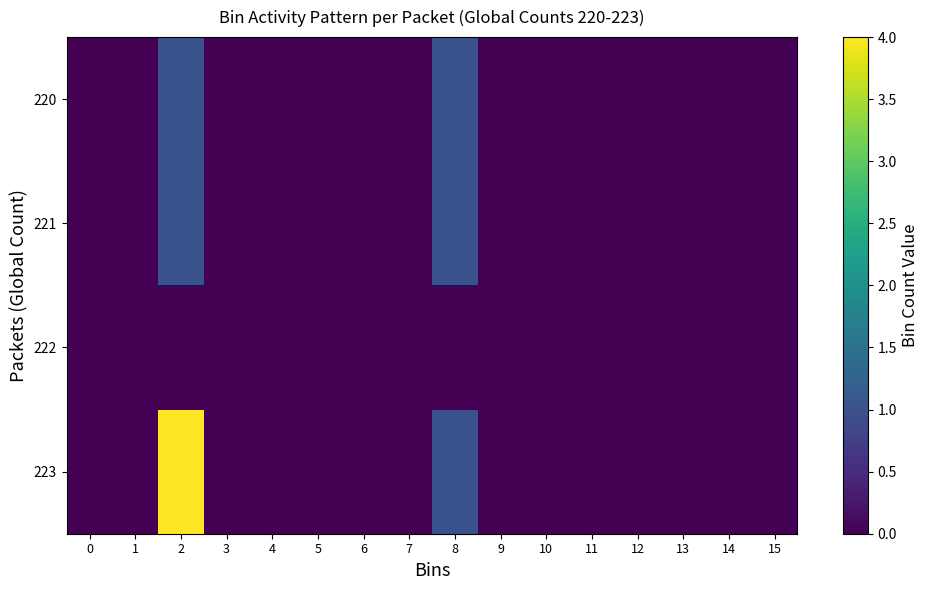

Reading right to left, list all the values displayed in this chart.

220: 15=0	14=0	13=0	12=0	11=0	10=0	9=0	8=1	7=0	6=0	5=0	4=0	3=0	2=1	1=0	0=0
221: 15=0	14=0	13=0	12=0	11=0	10=0	9=0	8=1	7=0	6=0	5=0	4=0	3=0	2=1	1=0	0=0
222: 15=0	14=0	13=0	12=0	11=0	10=0	9=0	8=0	7=0	6=0	5=0	4=0	3=0	2=0	1=0	0=0
223: 15=0	14=0	13=0	12=0	11=0	10=0	9=0	8=1	7=0	6=0	5=0	4=0	3=0	2=4	1=0	0=0